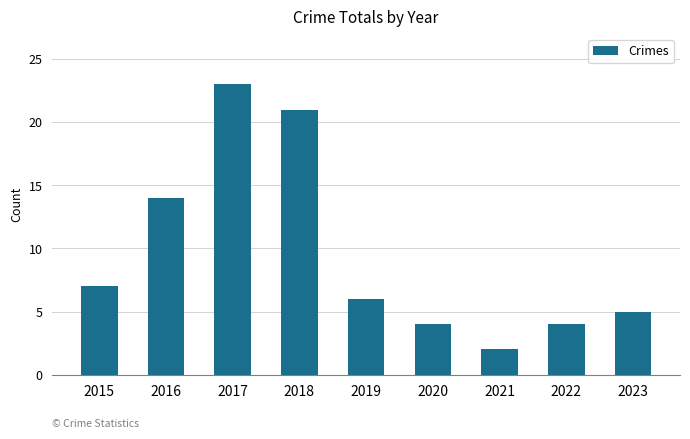

Reading left to right, list all the values displayed in this chart.

7	14	23	21	6	4	2	4	5